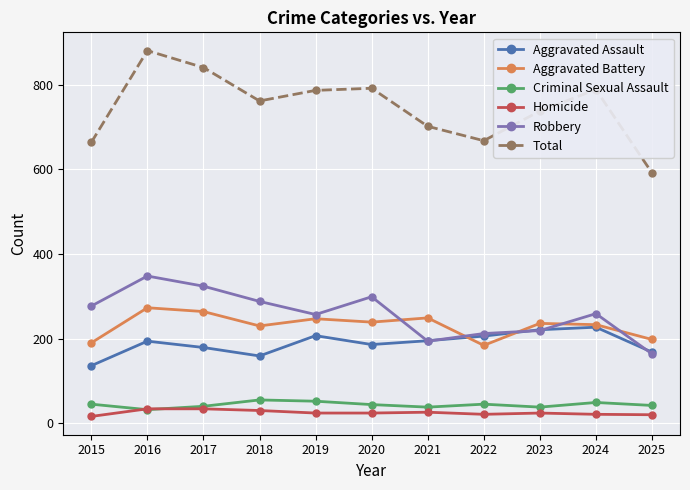

What are all the series names shown in the legend?

Aggravated Assault, Aggravated Battery, Criminal Sexual Assault, Homicide, Robbery, Total